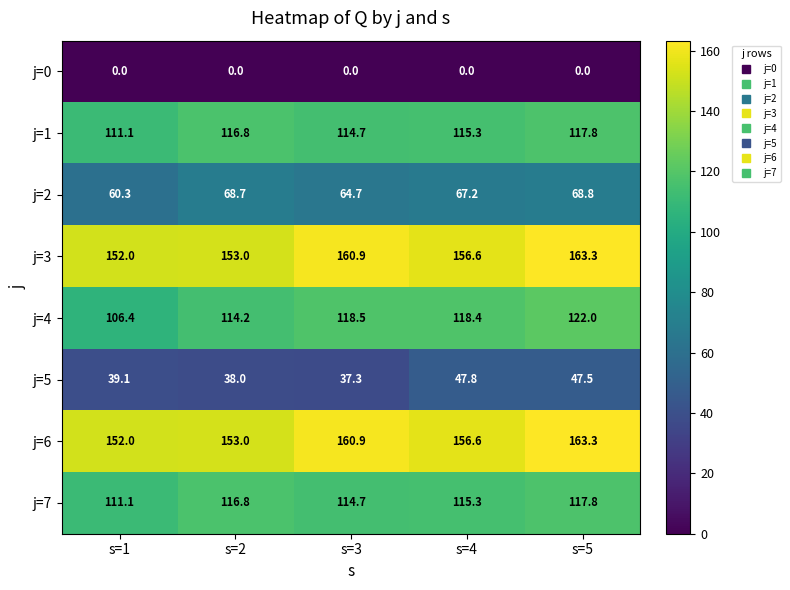

Rank the categories by j=5 value from highest to lowest.

s=4, s=5, s=1, s=2, s=3